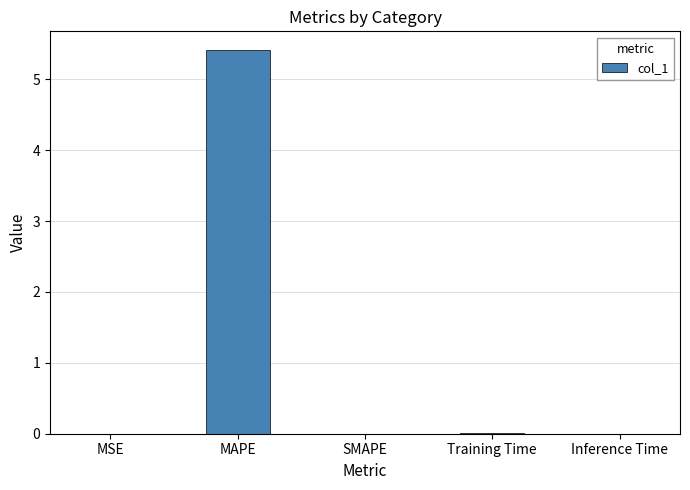

What is the maximum value shown in the chart?

5.4